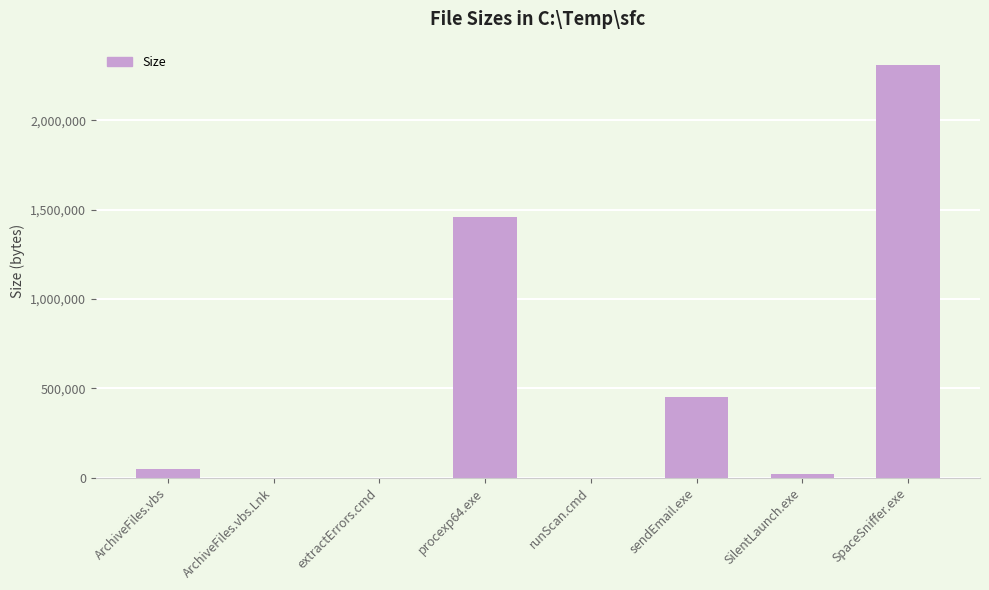

Does the chart contain stacked bars?

No